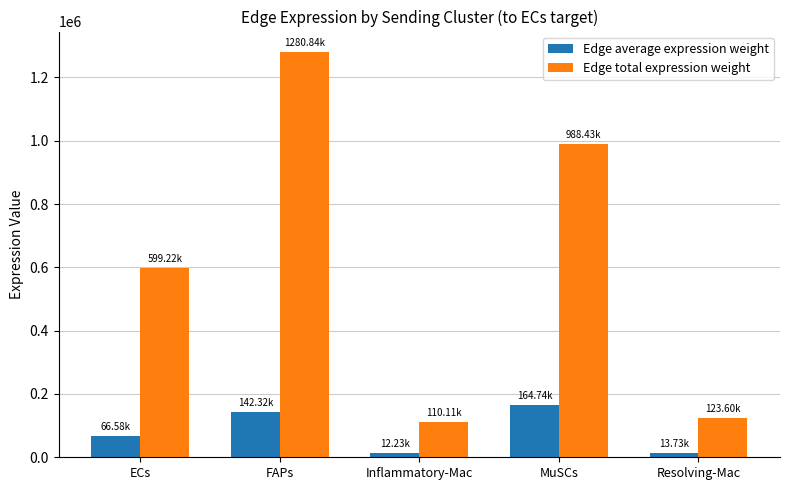

How many data points in Edge average expression weight are above 66579?

3